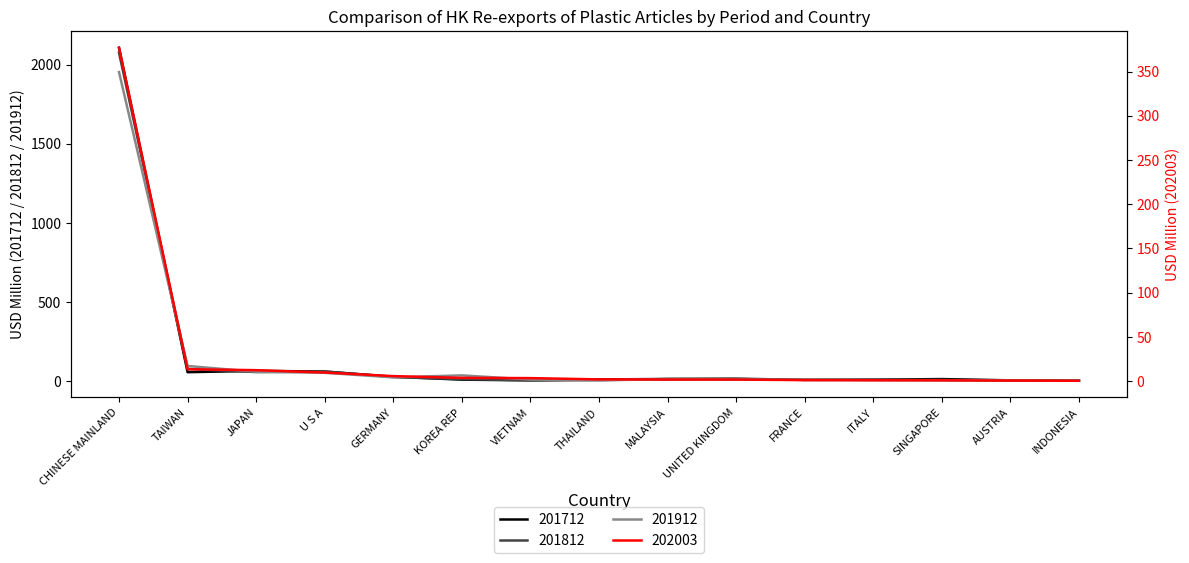

Reading left to right, what are all the values shown in this chart?

201712: CHINESE MAINLAND=2106.9	TAIWAN=55.2	JAPAN=63.6	U S A=59.5	GERMANY=26.3	KOREA REP=8.0	VIETNAM=3.6	THAILAND=9.3	MALAYSIA=12.3	UNITED KINGDOM=12.1	FRANCE=6.4	ITALY=8.1	SINGAPORE=11.7	AUSTRIA=3.7	INDONESIA=1.1
201812: CHINESE MAINLAND=2075.2	TAIWAN=75.7	JAPAN=56.0	U S A=59.7	GERMANY=24.5	KOREA REP=11.3	VIETNAM=3.9	THAILAND=4.8	MALAYSIA=12.0	UNITED KINGDOM=14.4	FRANCE=6.9	ITALY=6.5	SINGAPORE=5.9	AUSTRIA=3.4	INDONESIA=1.0
201912: CHINESE MAINLAND=1953.2	TAIWAN=94.5	JAPAN=57.8	U S A=51.4	GERMANY=22.5	KOREA REP=35.0	VIETNAM=8.6	THAILAND=4.8	MALAYSIA=9.7	UNITED KINGDOM=8.7	FRANCE=7.7	ITALY=5.1	SINGAPORE=4.6	AUSTRIA=3.0	INDONESIA=0.8
202003: CHINESE MAINLAND=376.8	TAIWAN=13.4	JAPAN=12.3	U S A=9.6	GERMANY=5.6	KOREA REP=3.6	VIETNAM=3.3	THAILAND=1.9	MALAYSIA=1.7	UNITED KINGDOM=1.7	FRANCE=1.1	ITALY=0.9	SINGAPORE=0.8	AUSTRIA=0.5	INDONESIA=0.3